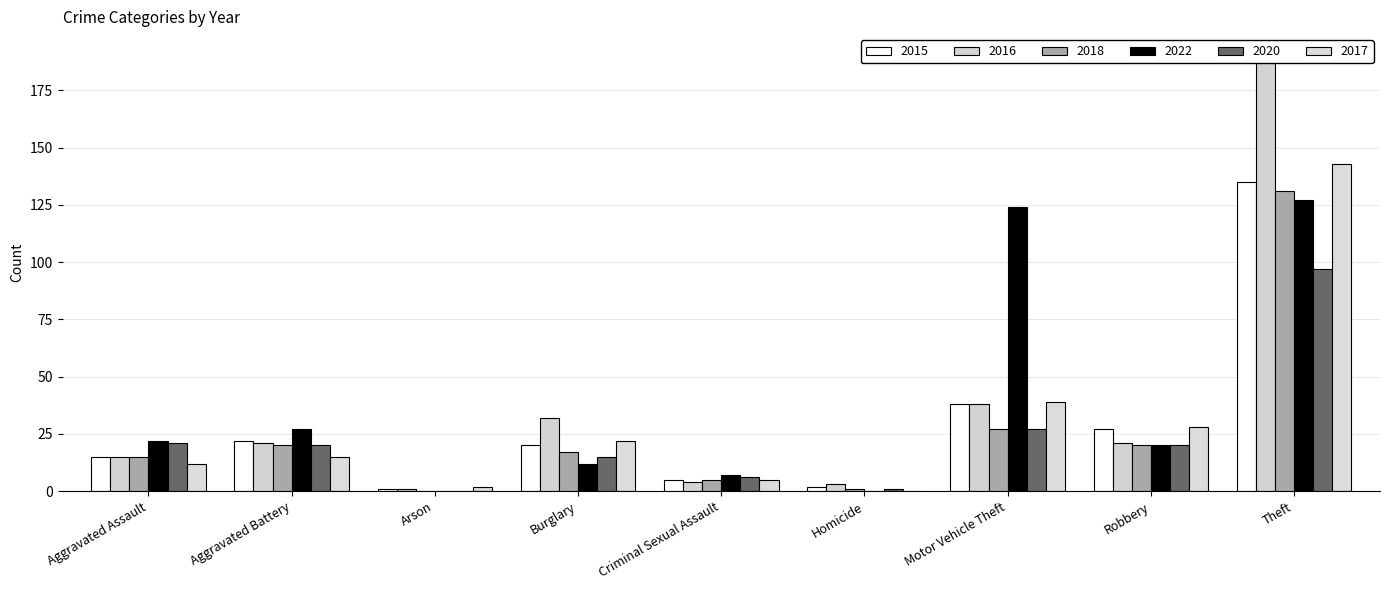

Is the value of 2017 at Theft greater than the value of 2022 at Homicide?

Yes